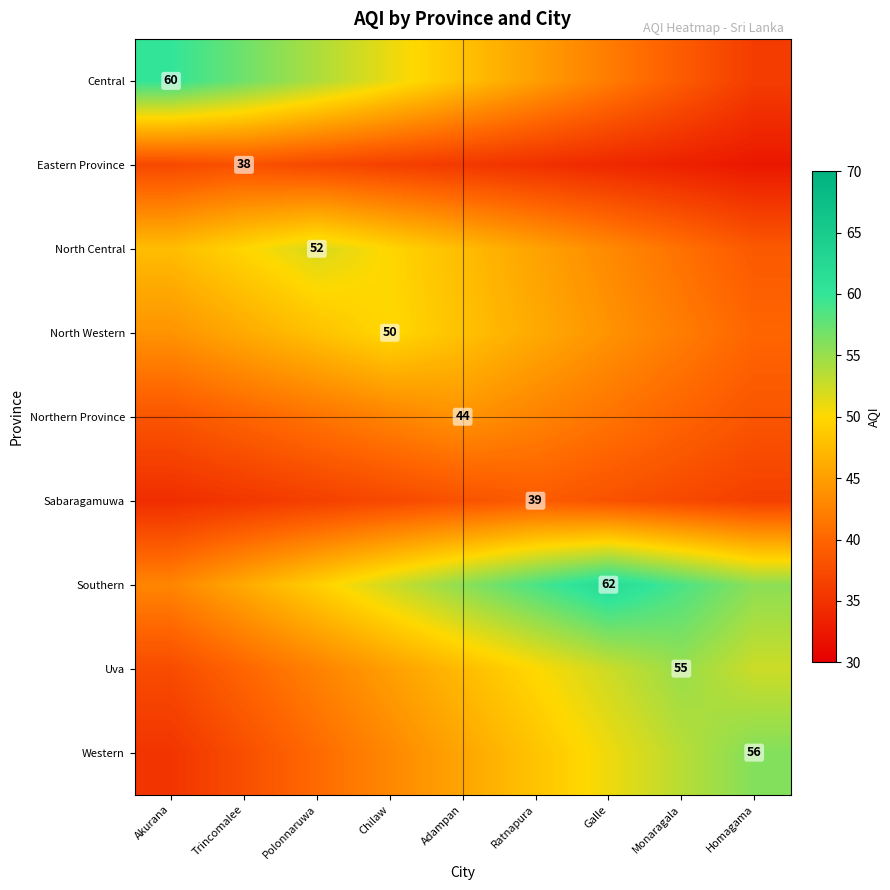

What is the difference between the highest and lowest values at Chilaw?

16.0